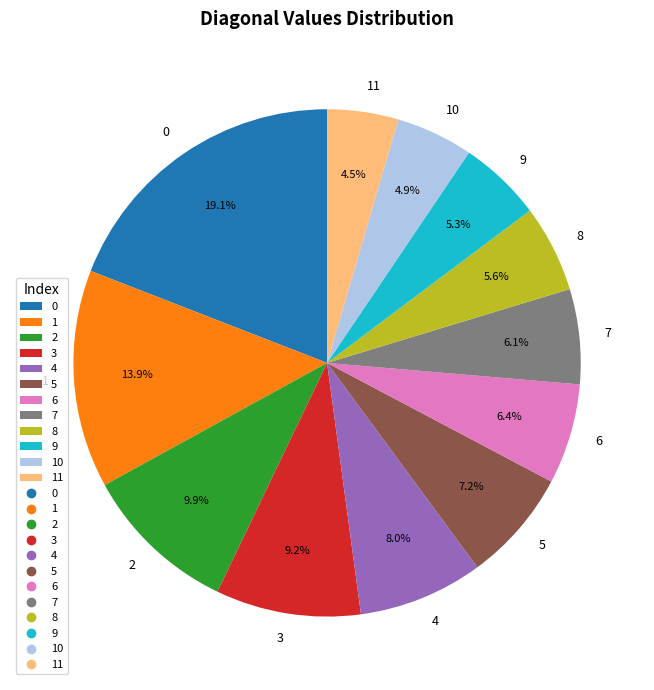

To the nearest percent, what percentage of the pie is 4?

8%